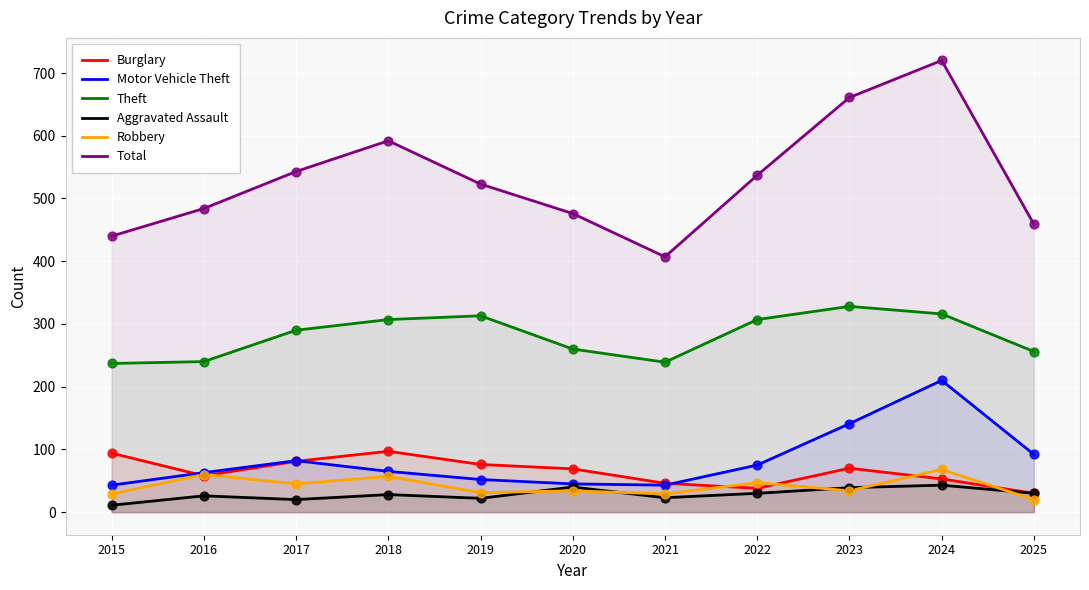

Which series contains the lowest Y value?

Aggravated Assault